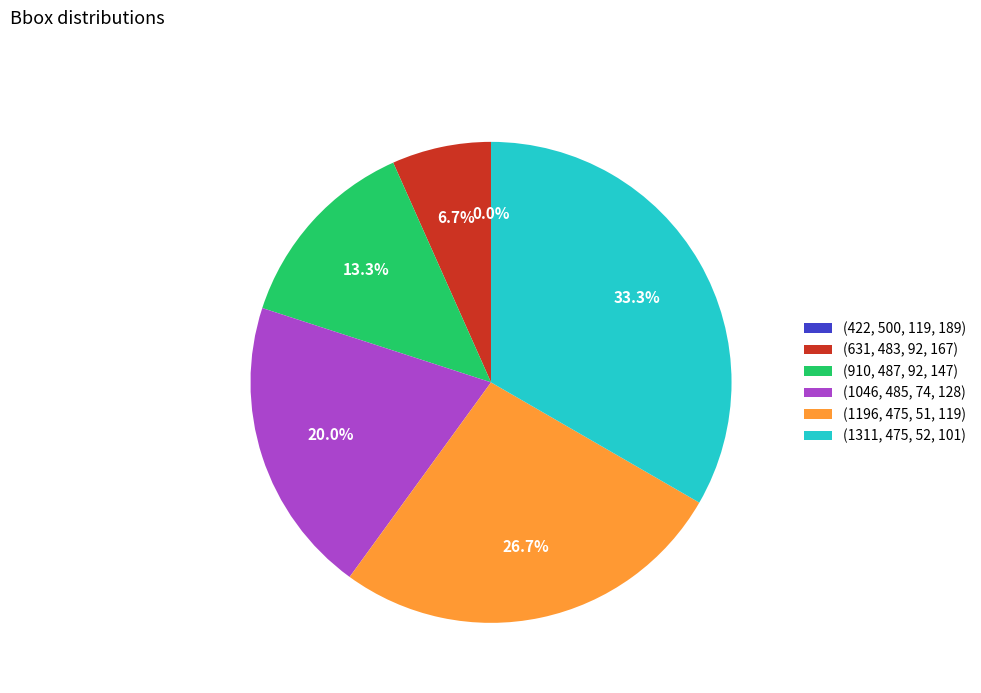

How many slices are in this pie chart?

6